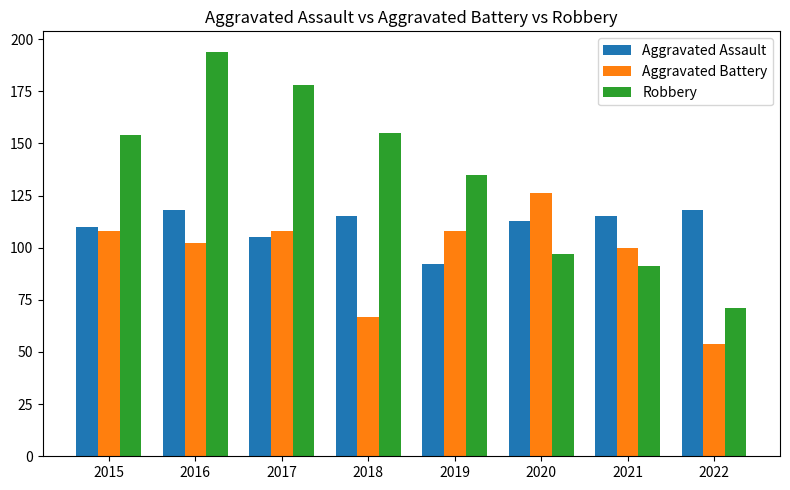

Is it true that Robbery equals 194 at 2016?

True